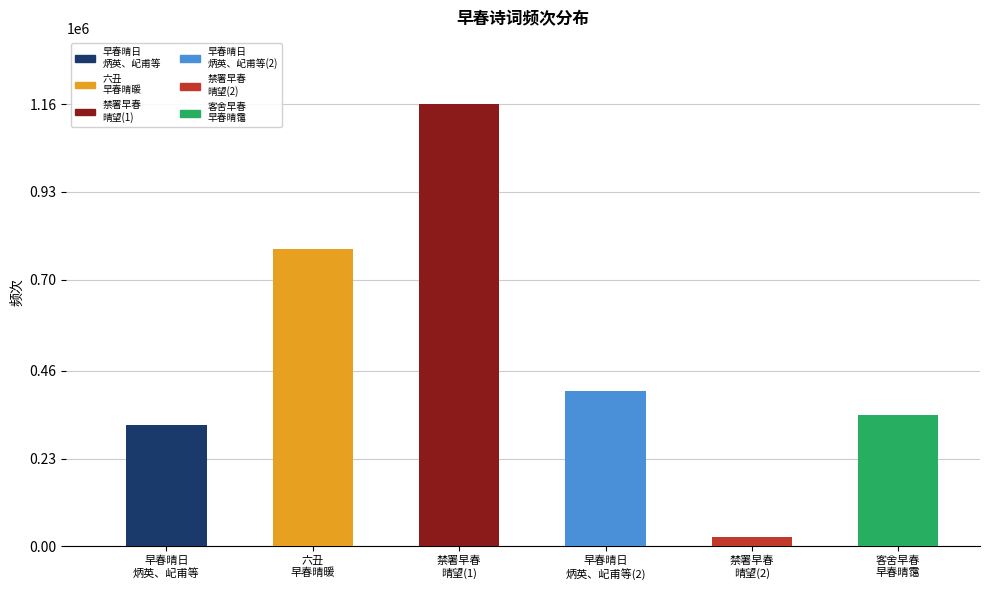

What is the change in value from 六丑
早春晴暖 to 禁署早春
晴望(2)?

-755965